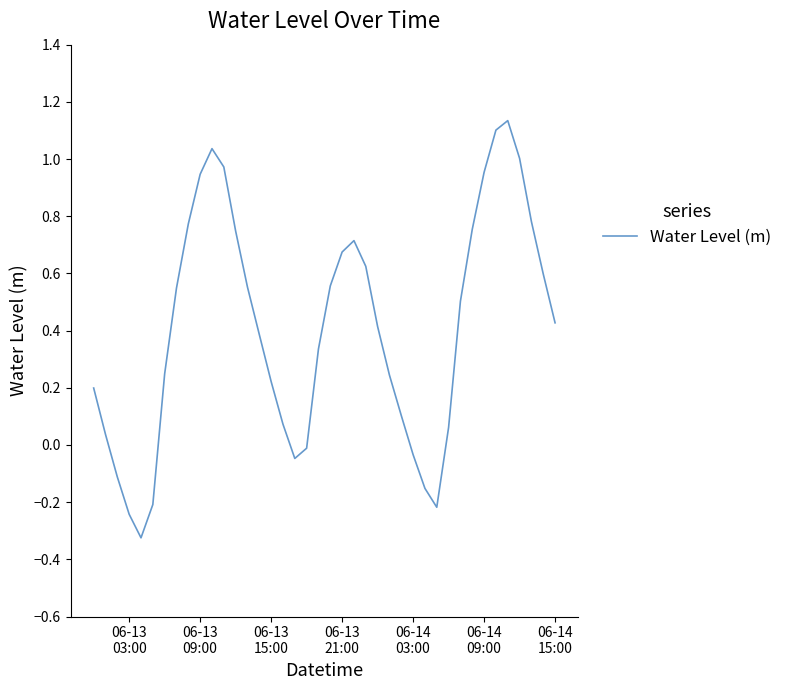

What is the difference between the maximum and minimum values?

1.5